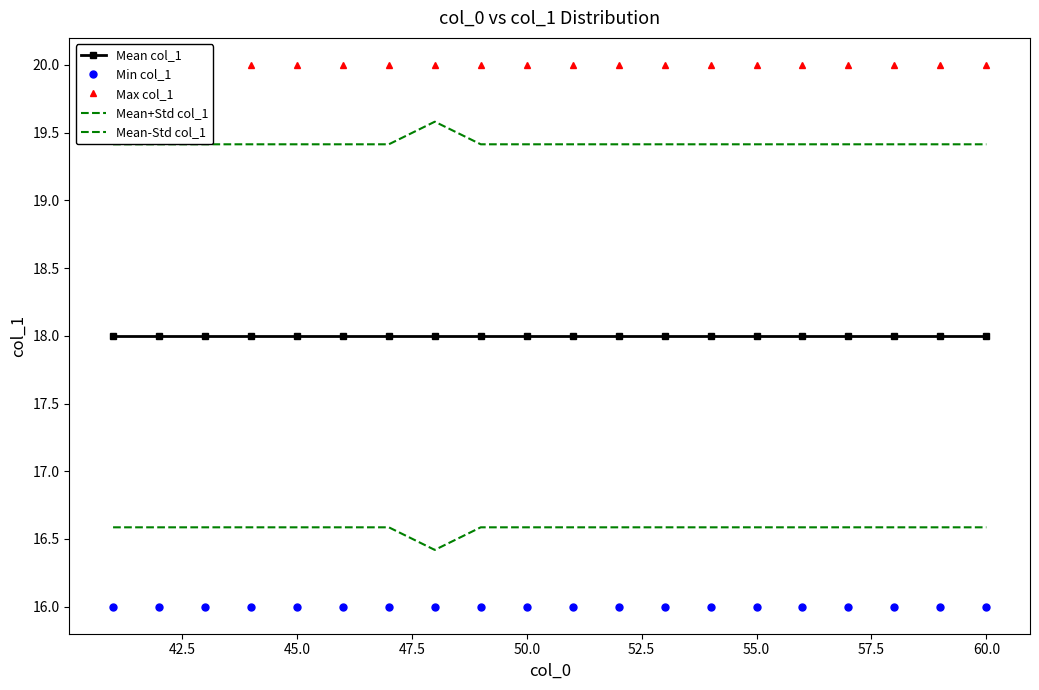

How many Mean+Std col_1 values are between 19 and 20?

20